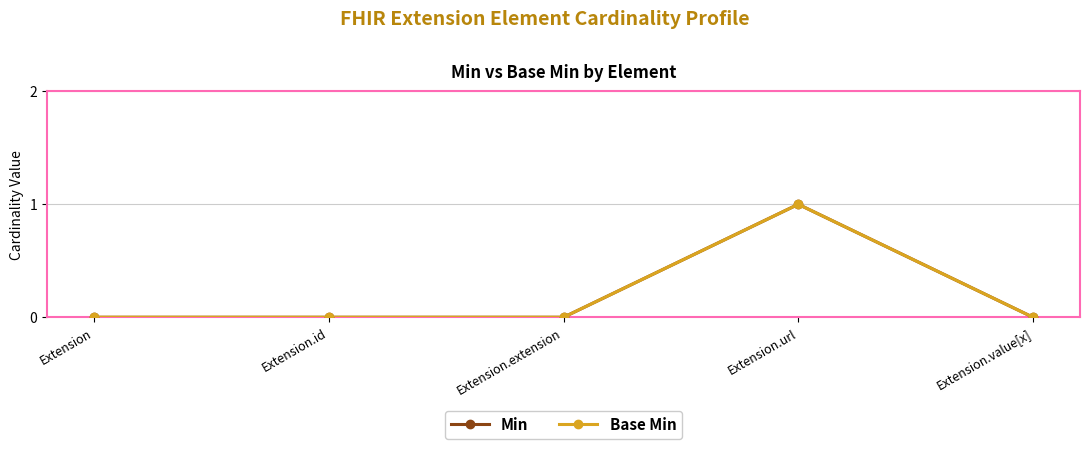

Is this an area chart (filled region under the line)?

No